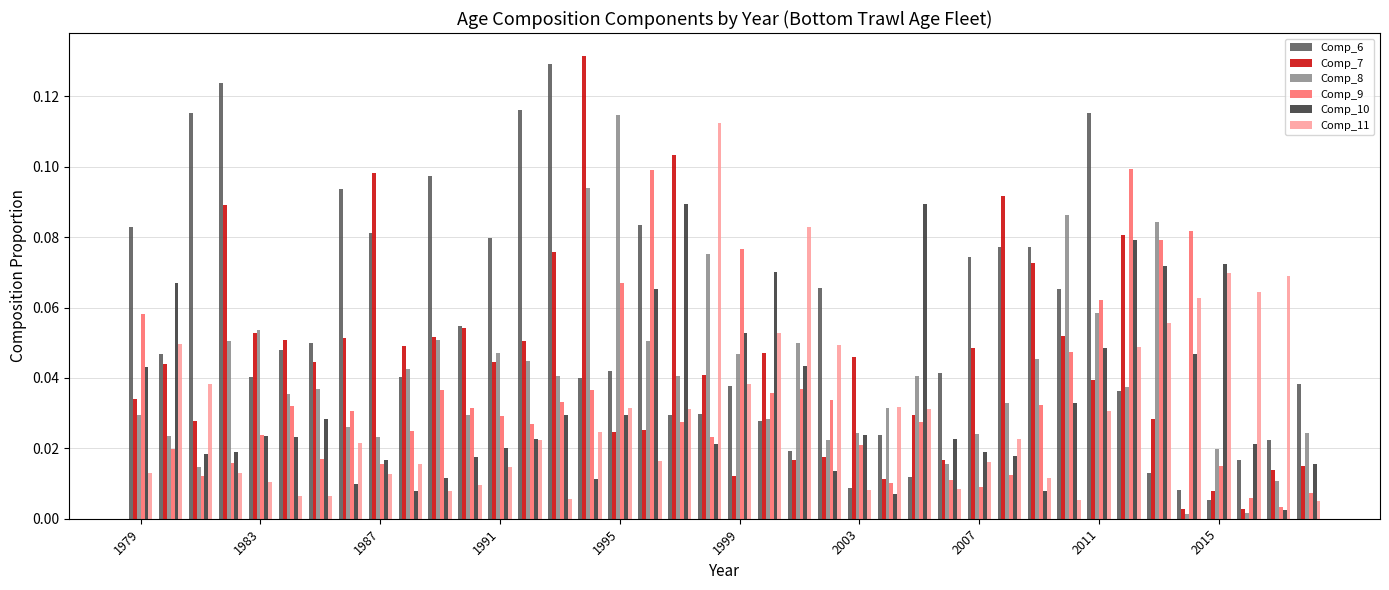

Which series has the largest total across all categories?

Comp_6